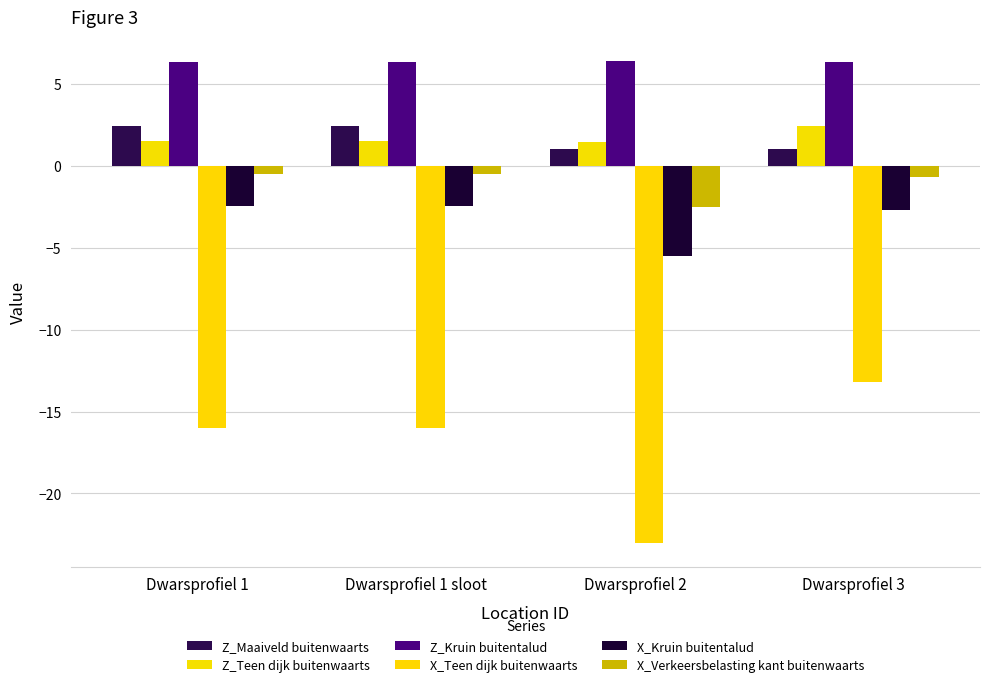

What position from the left is Dwarsprofiel 2?

3